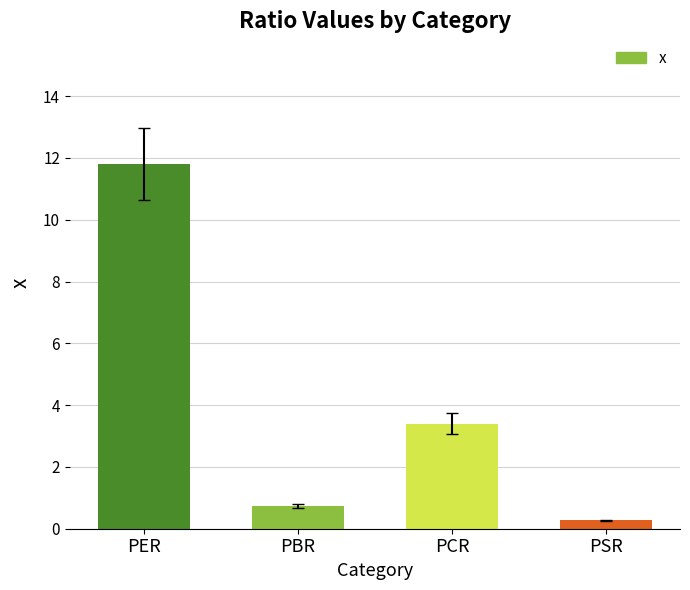

What is the difference between the second highest and minimum values?

3.1